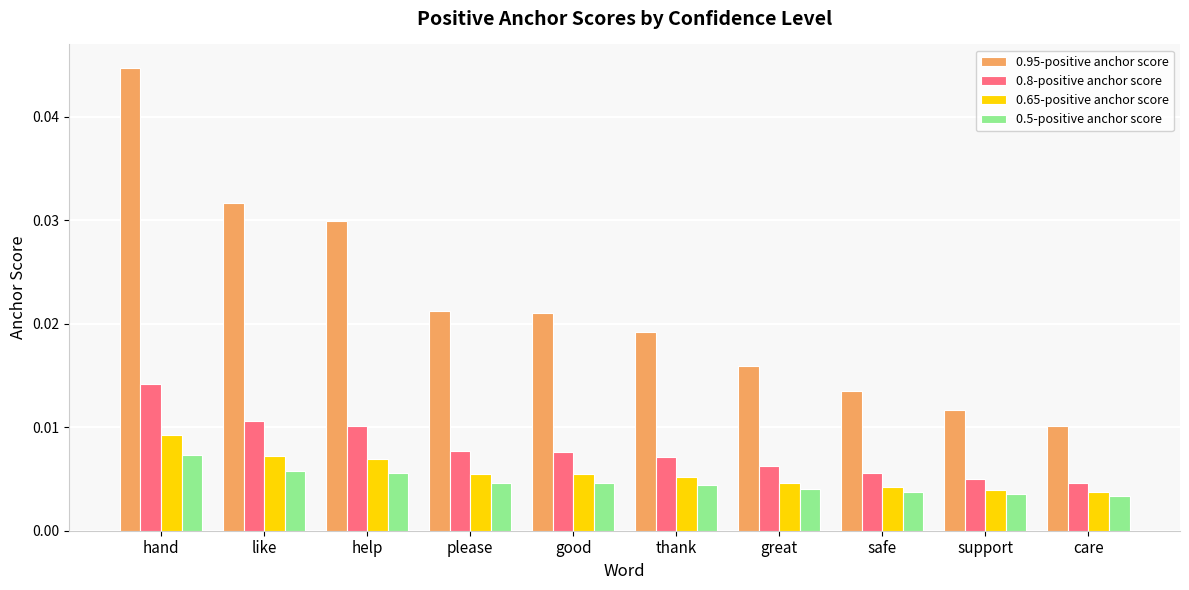

Which category has the lowest value in the 0.95-positive anchor score series?

care